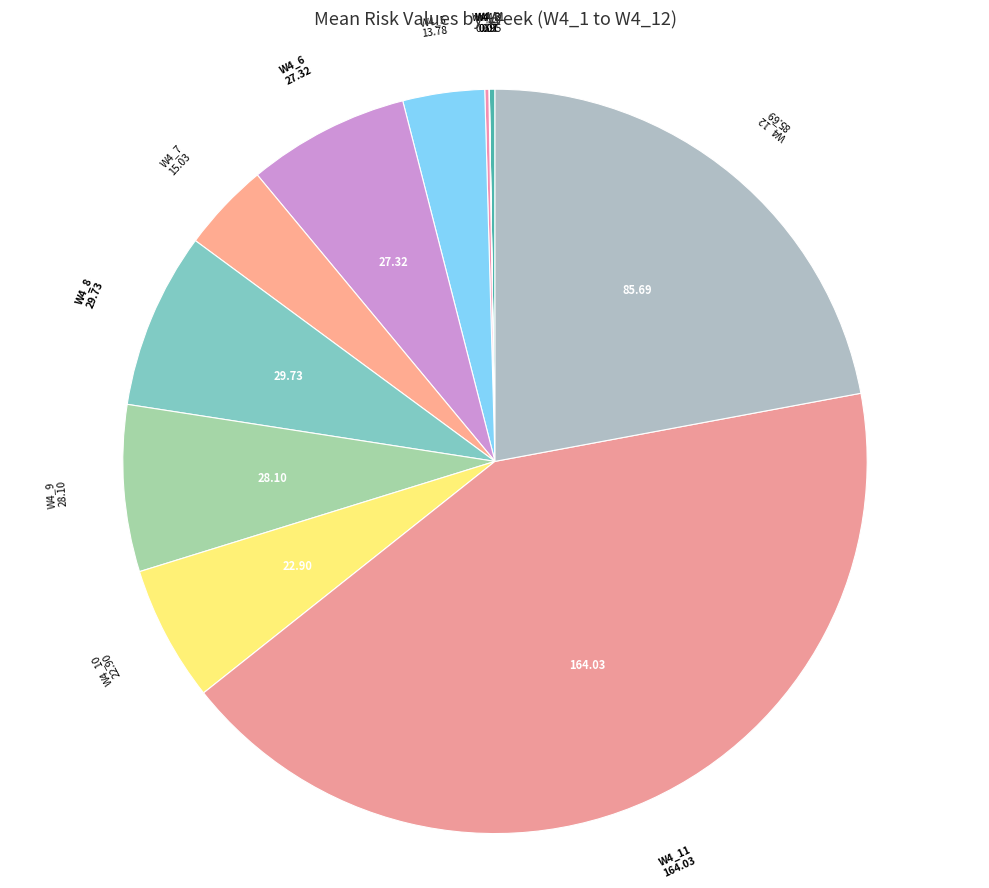

Does any single category account for the majority?

No